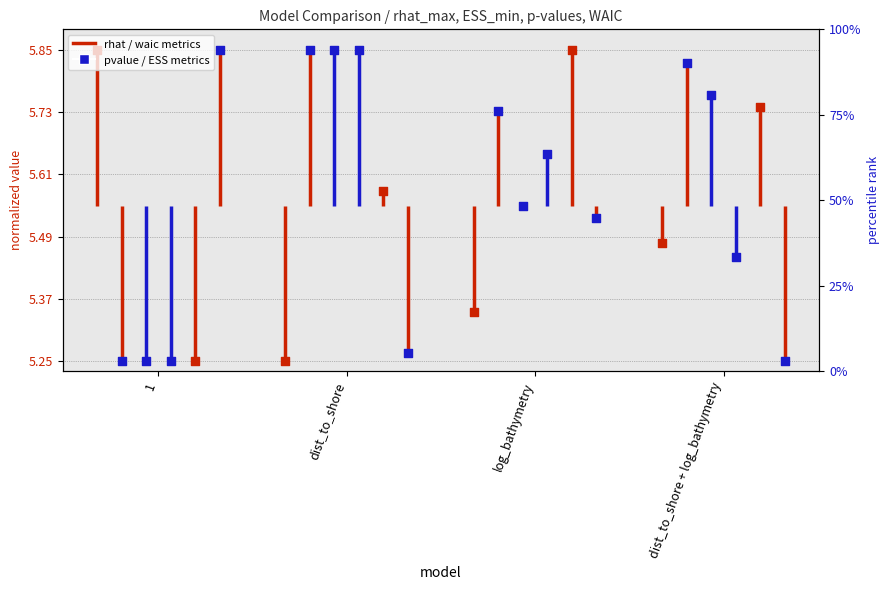

Which series reaches the maximum Y coordinate?

rhat_max